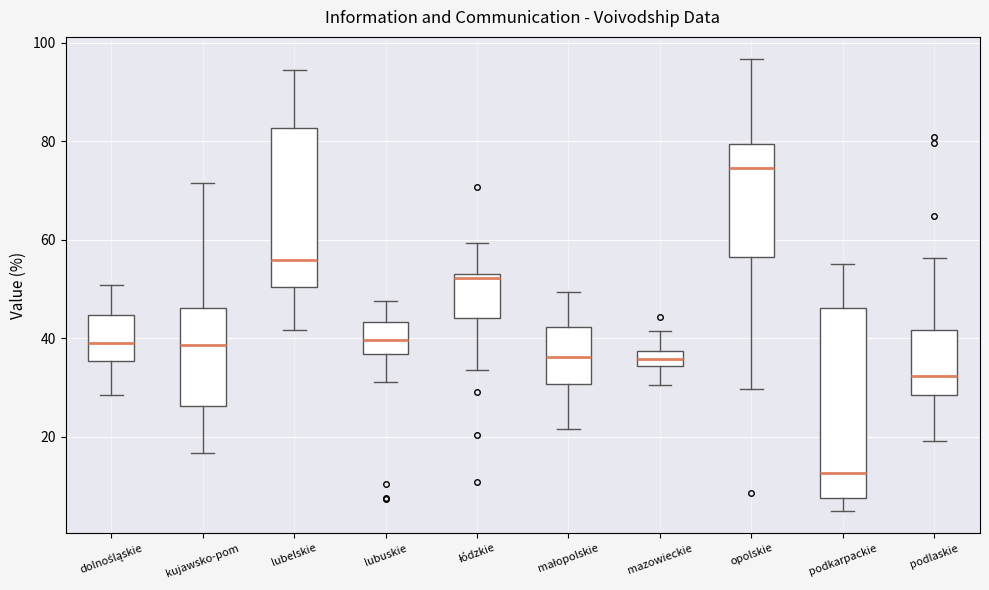

Comparing the boxes themselves (not the whiskers), which one is the tallest?

podkarpackie